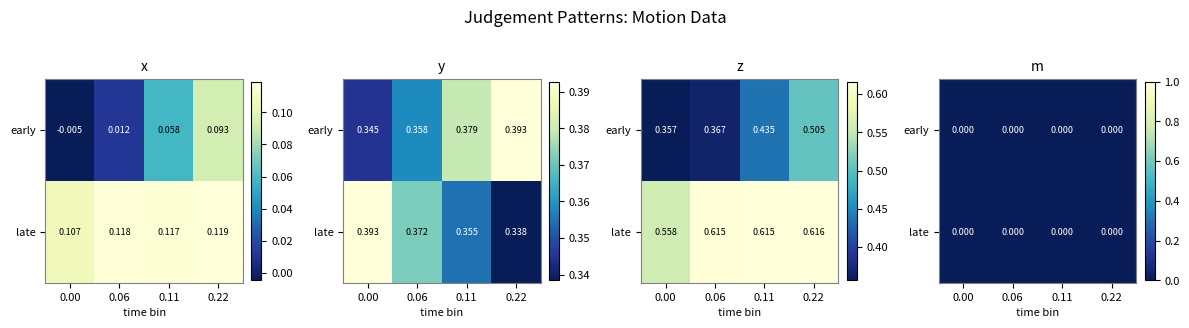

Count the number of data series in this chart.

4